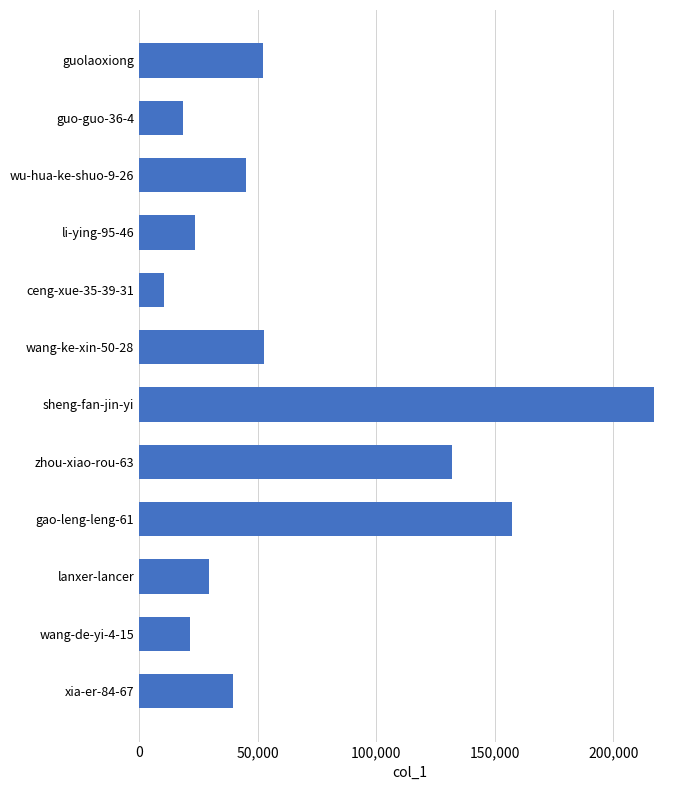

What is the value of the 9th bar from the top?

157484